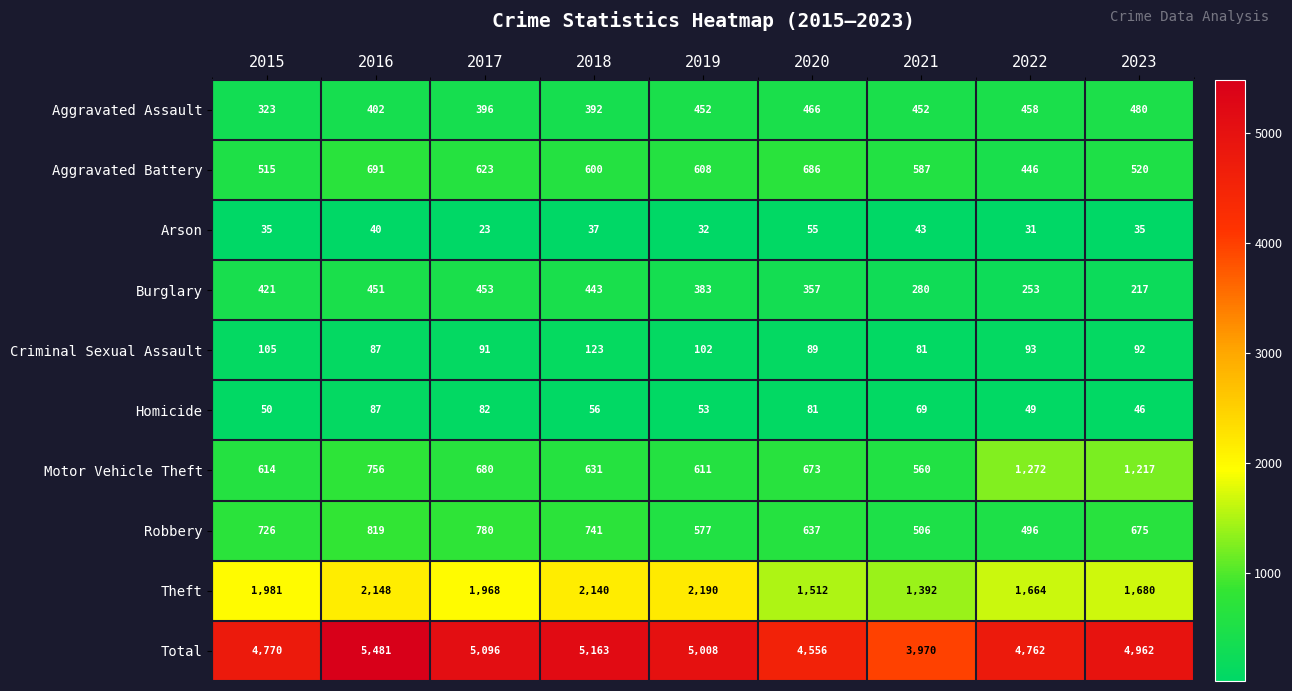

Count the number of data series in this chart.

10